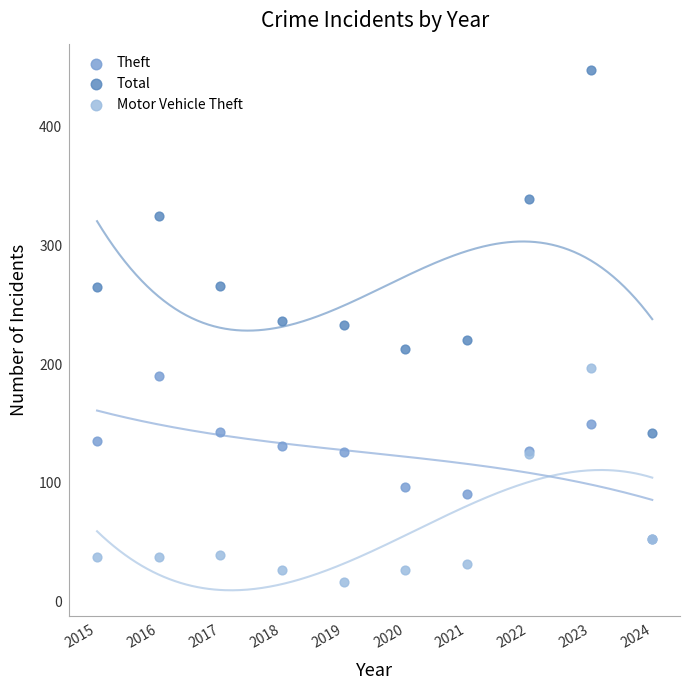

In the Motor Vehicle Theft series, what Y value is closest to 107?

124